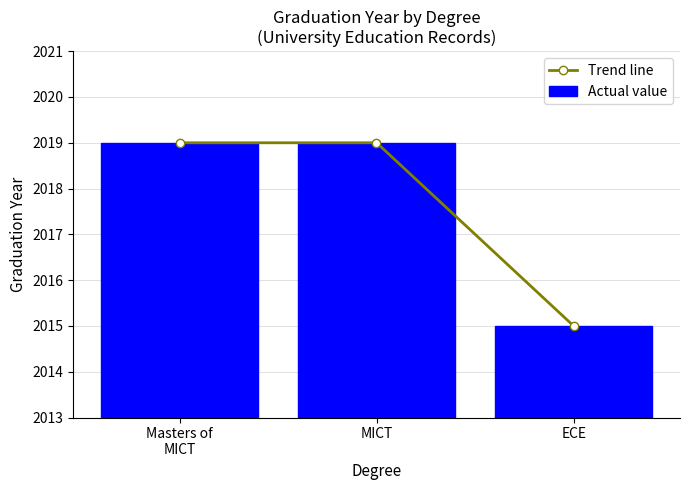

What is the value of the 3rd bar from the left?

2015